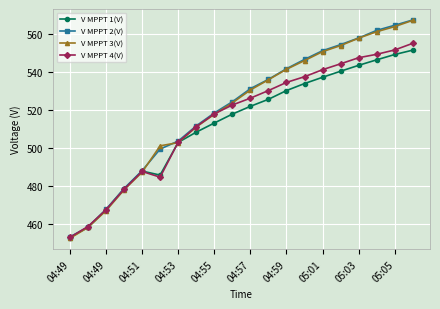

True or false: V MPPT 4(V) has more than 2 points higher than both neighbors.

False